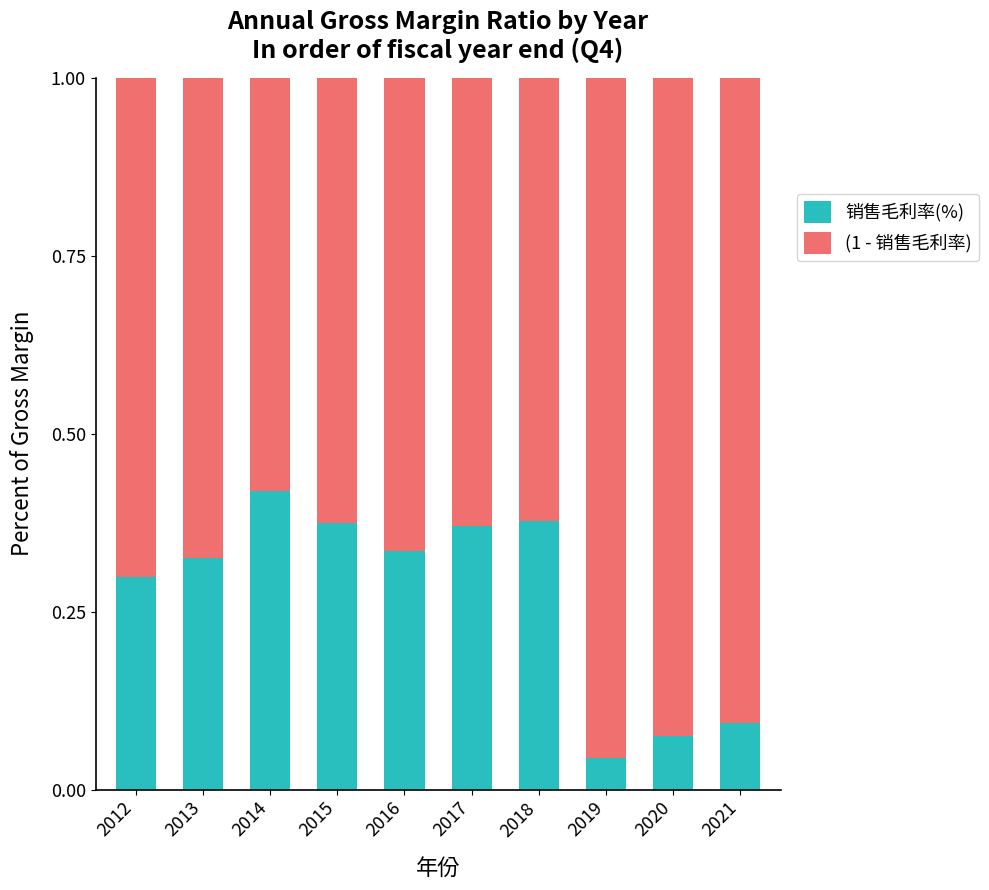

At which label is 销售毛利率(%) closest to 0?

2019